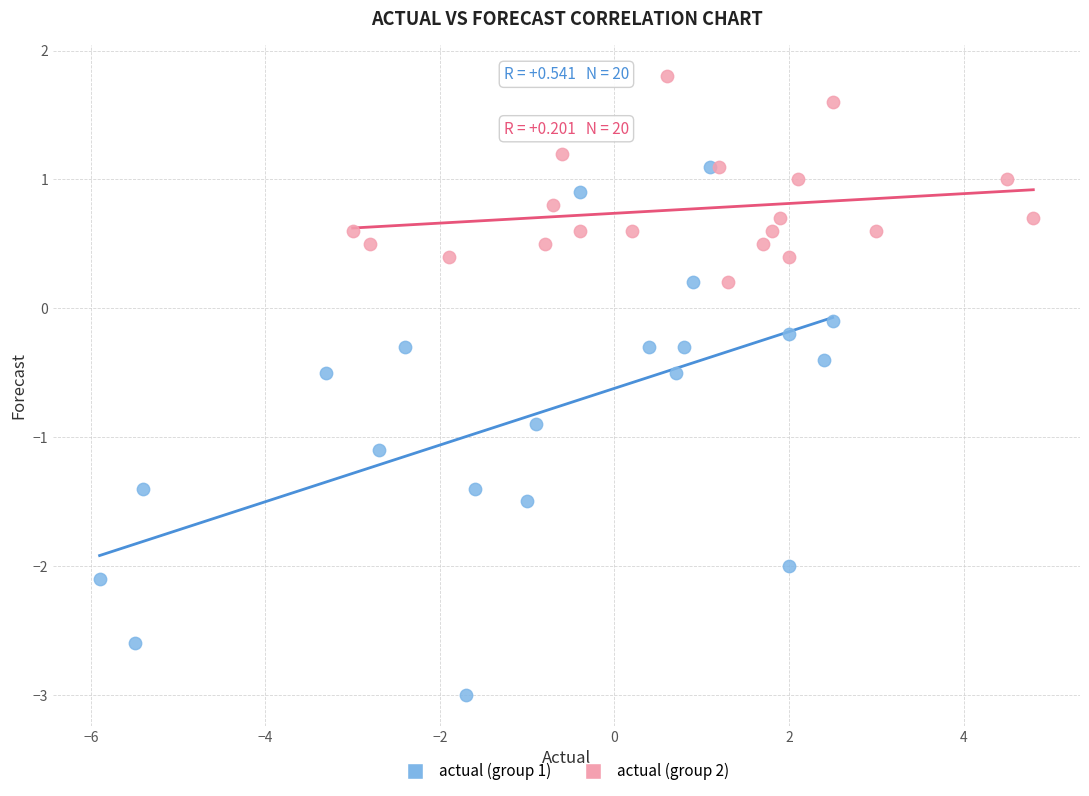

Which series reaches the minimum Y coordinate?

actual (group 1)